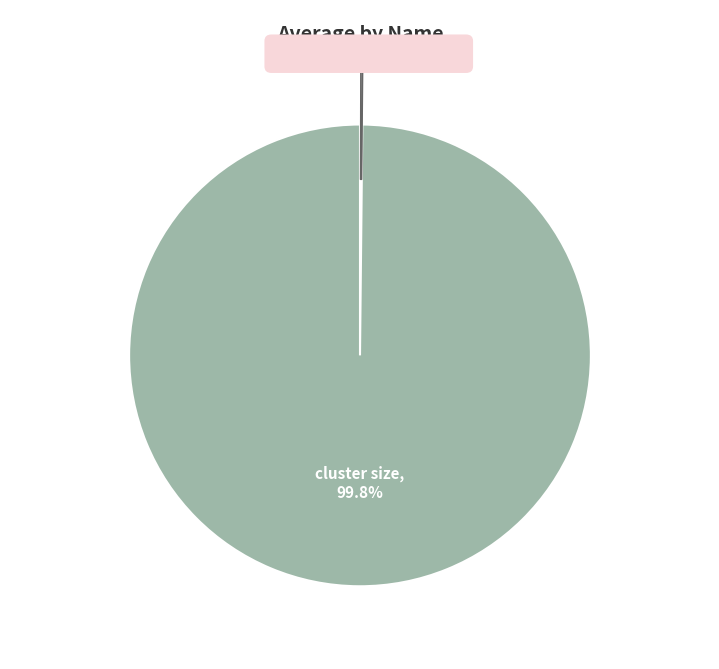

Does any single category account for the majority?

Yes